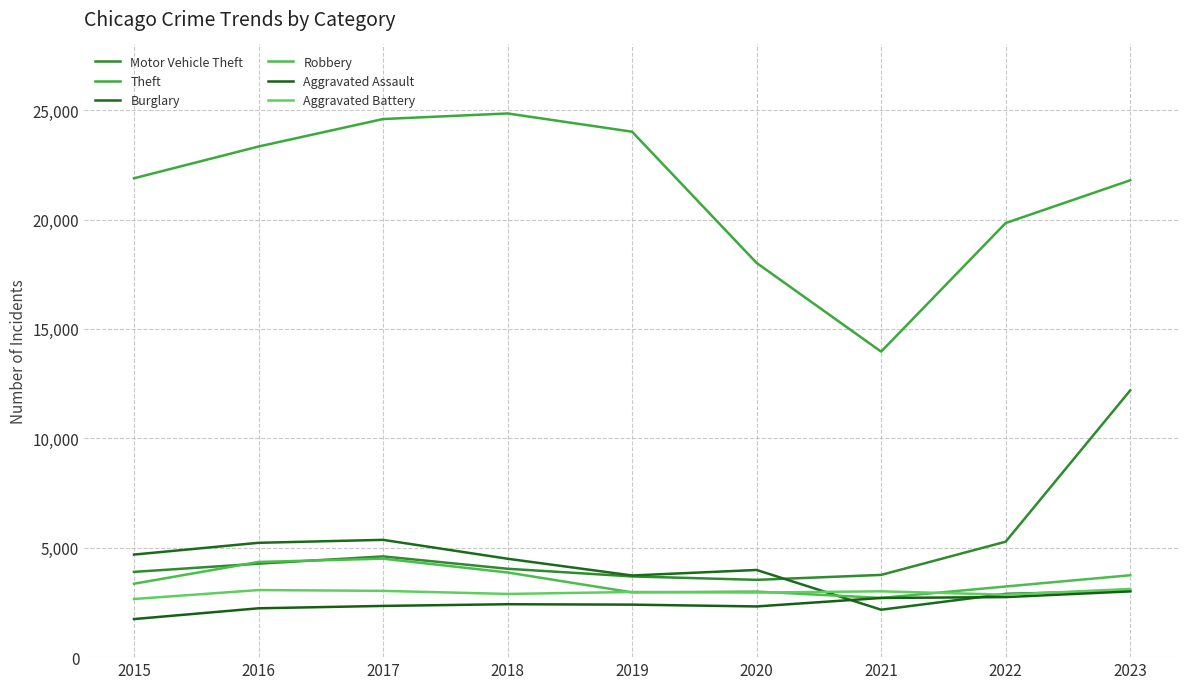

Which category has the highest value in the Burglary series?

2017